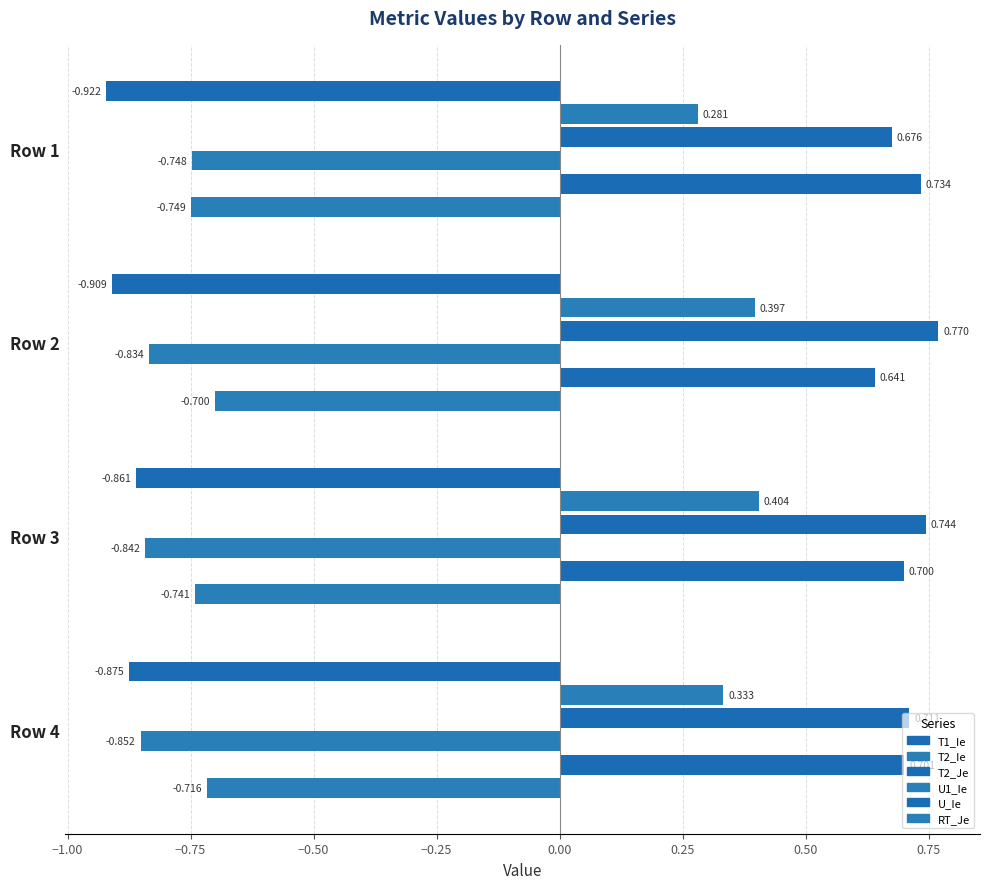

Which series has the widest spread of values?

T2_Ie